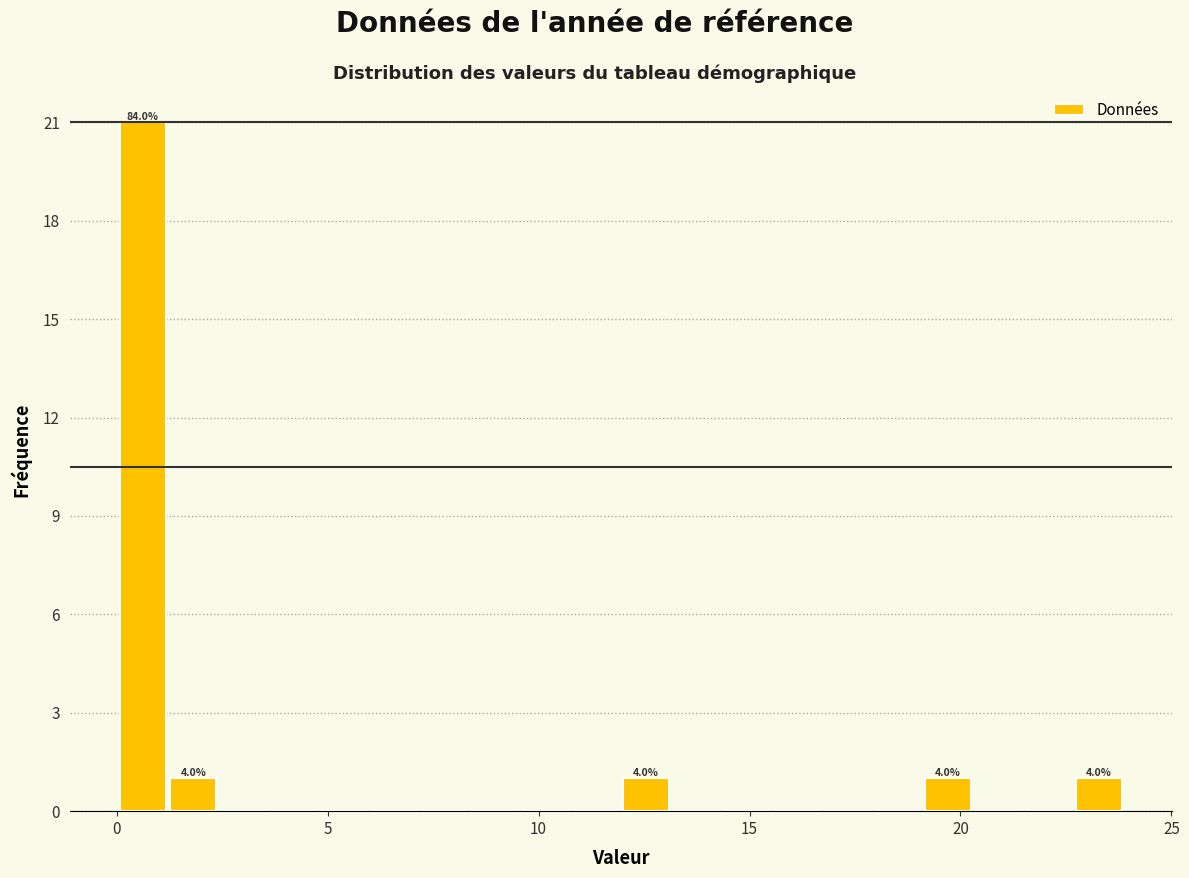

Read against the x-axis, roughly where is the centre of the tallest bar?

0.5